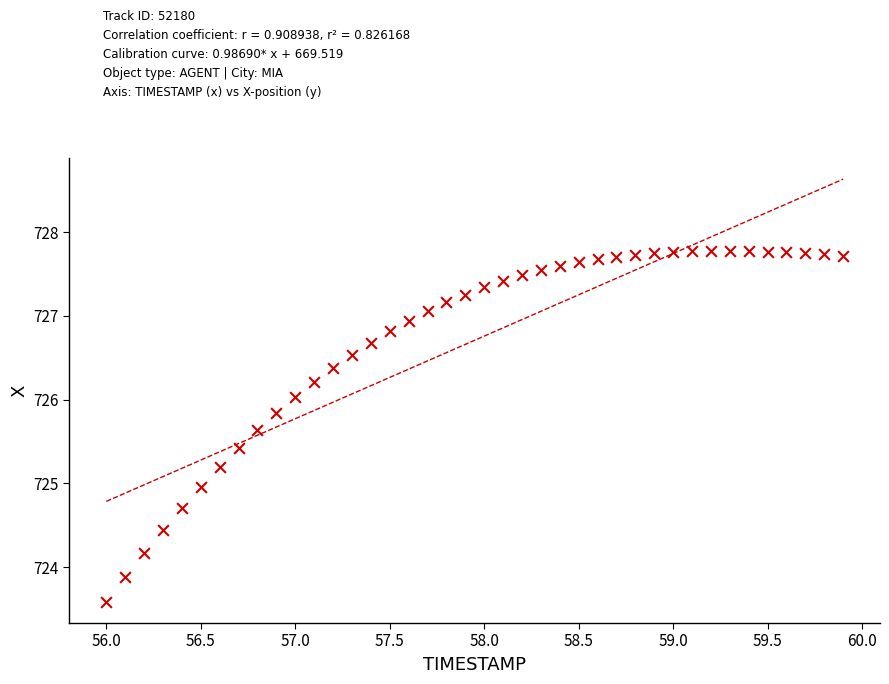

What is the range of Y values (max minus min)?

4.2